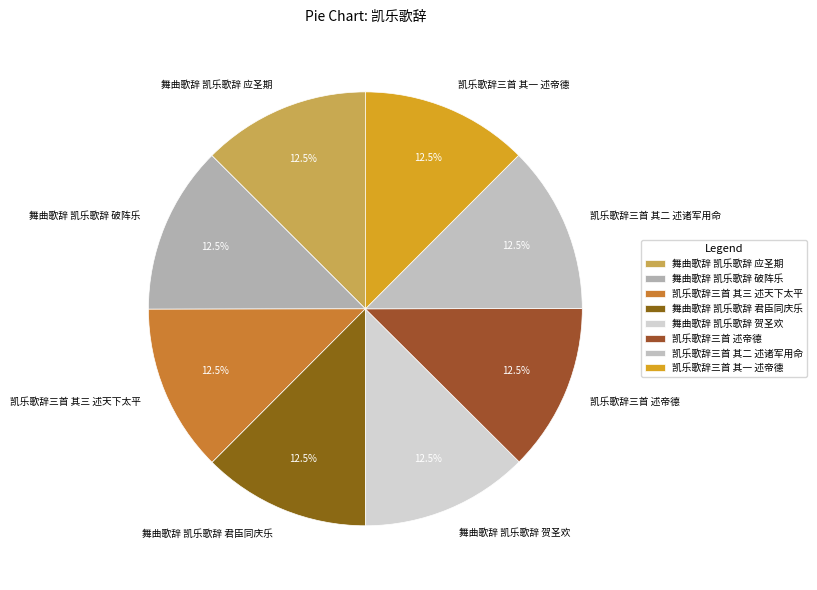

True or false: 凯乐歌辞三首 其二 述诸军用命 accounts for 26% of the total.

False